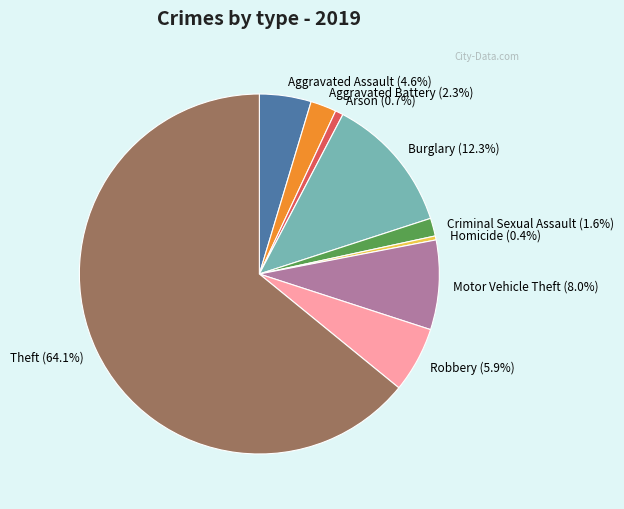

Approximately how many times larger is the value at Robbery compared to Homicide?

16.5